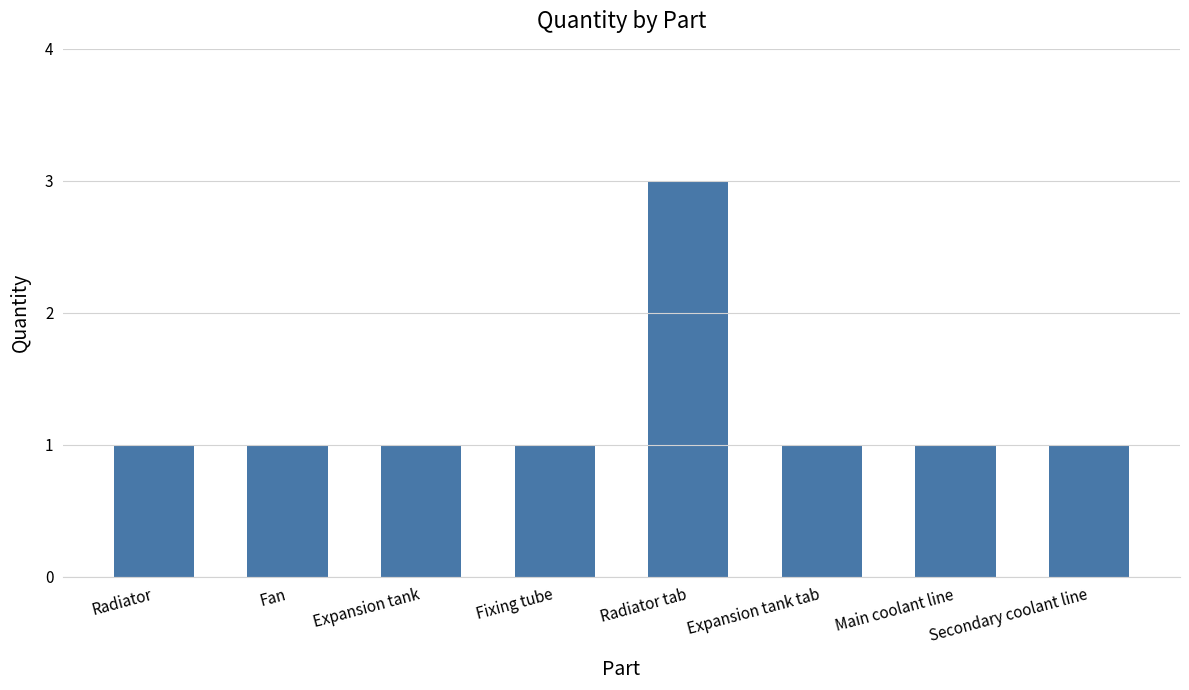

Reading right to left, extract all data points from this chart.

Secondary coolant line=1	Main coolant line=1	Expansion tank tab=1	Radiator tab=3	Fixing tube=1	Expansion tank=1	Fan=1	Radiator=1